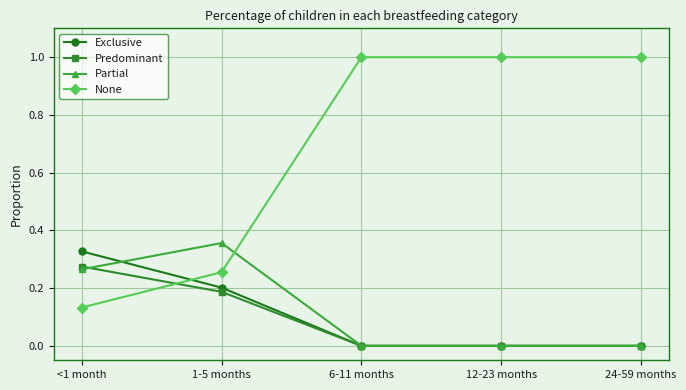

Which series ends up on top after the final intersection of None and Exclusive?

None